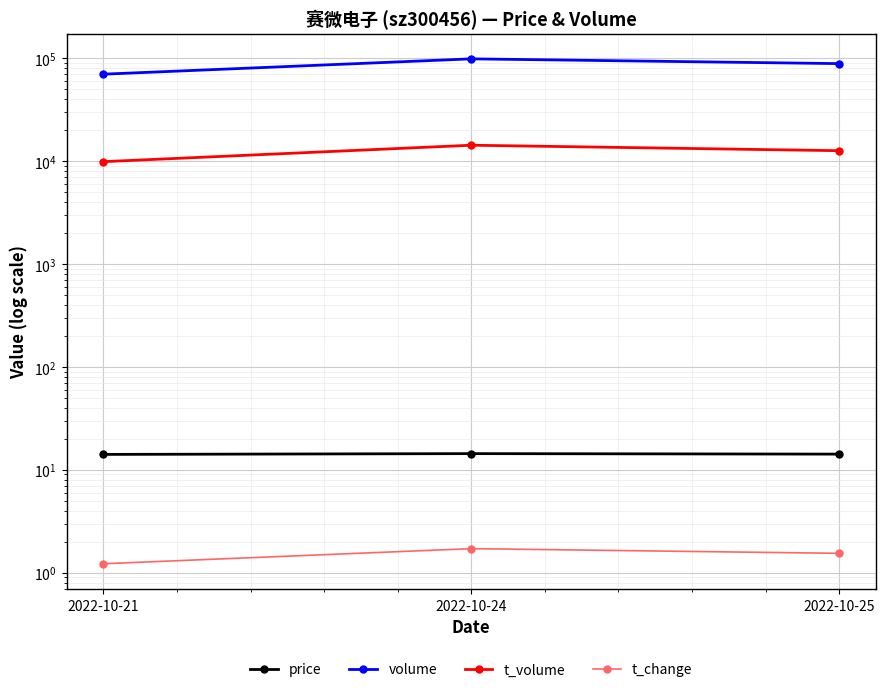

What is the maximum value shown in the chart?

98808.0